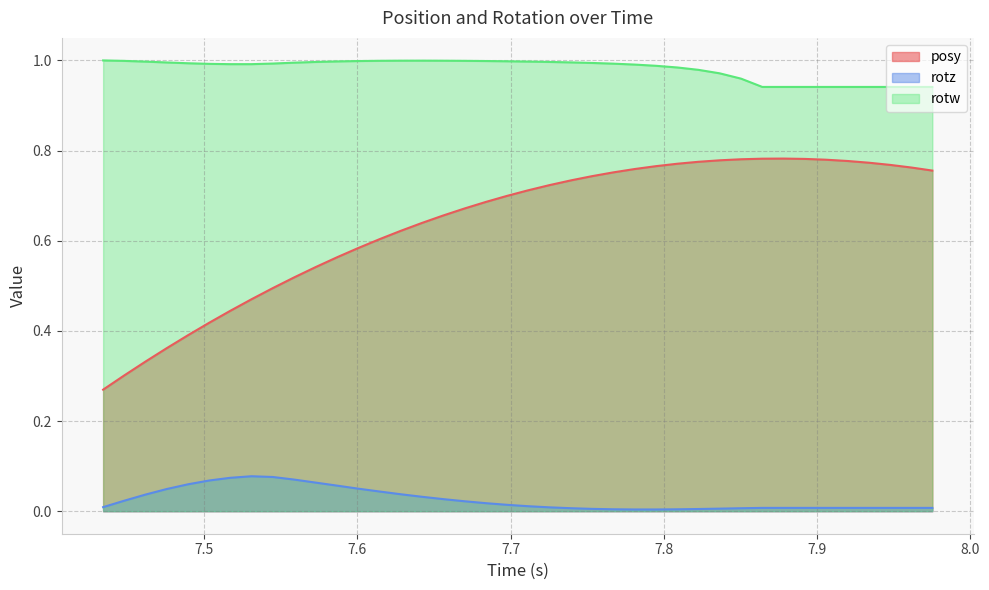

At how many categories does at least one series exceed 0?

40